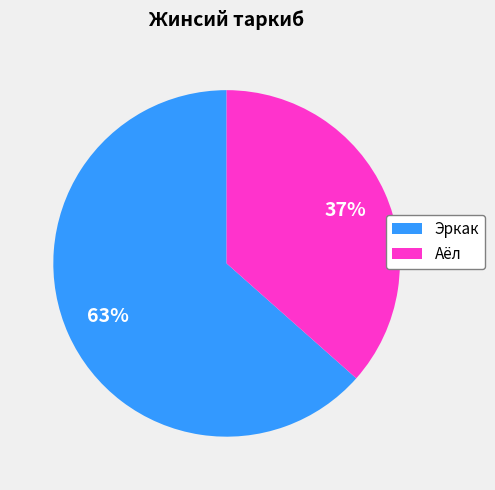

Count the number of slices in the pie.

2